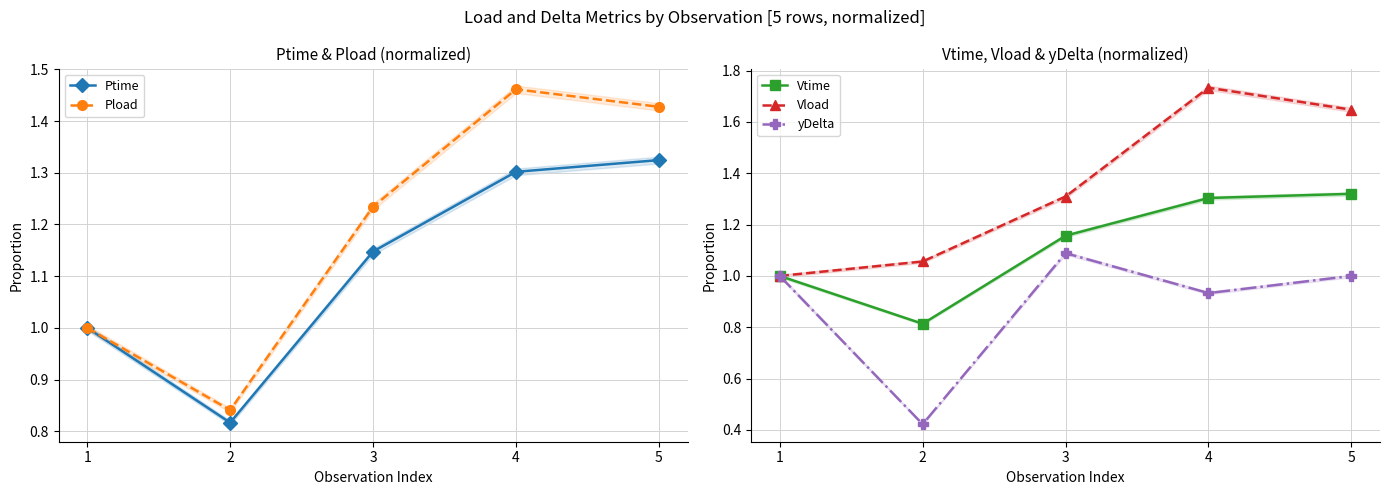

What is the sum of all Vload values?

6.7